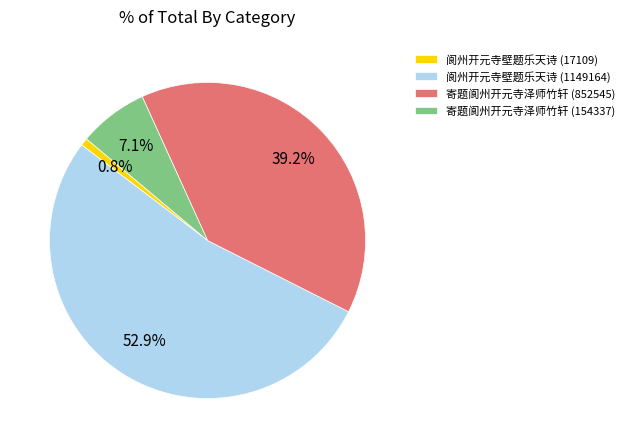

Is there any slice that represents more than half of the pie?

Yes